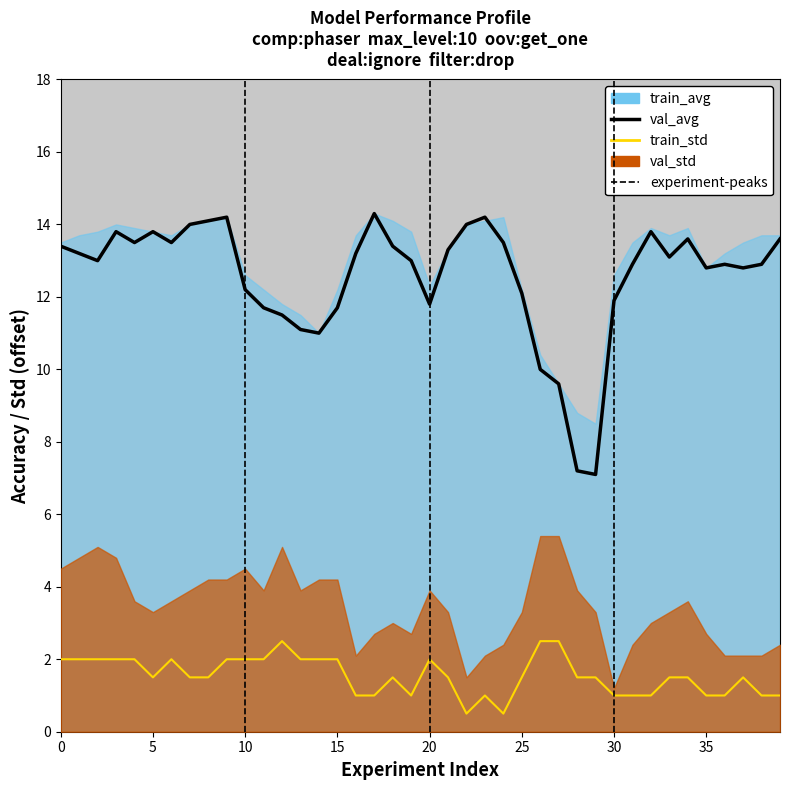

At how many categories does at least one series exceed 10?

36